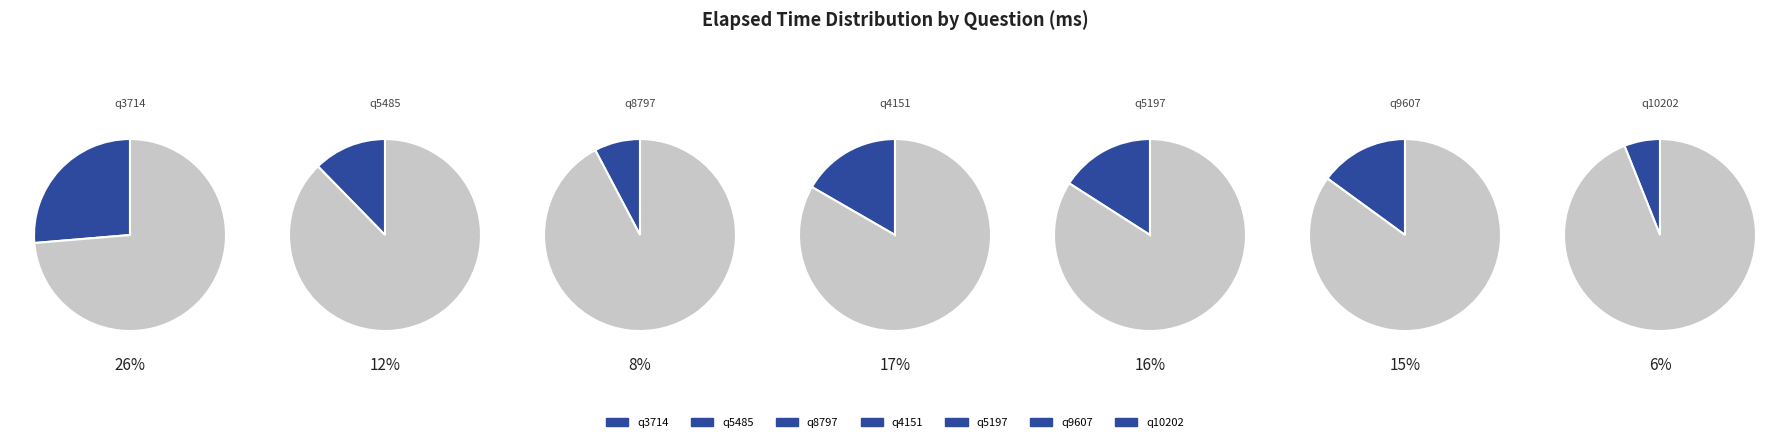

What is the change in value from q4151 to q5197?

-3000